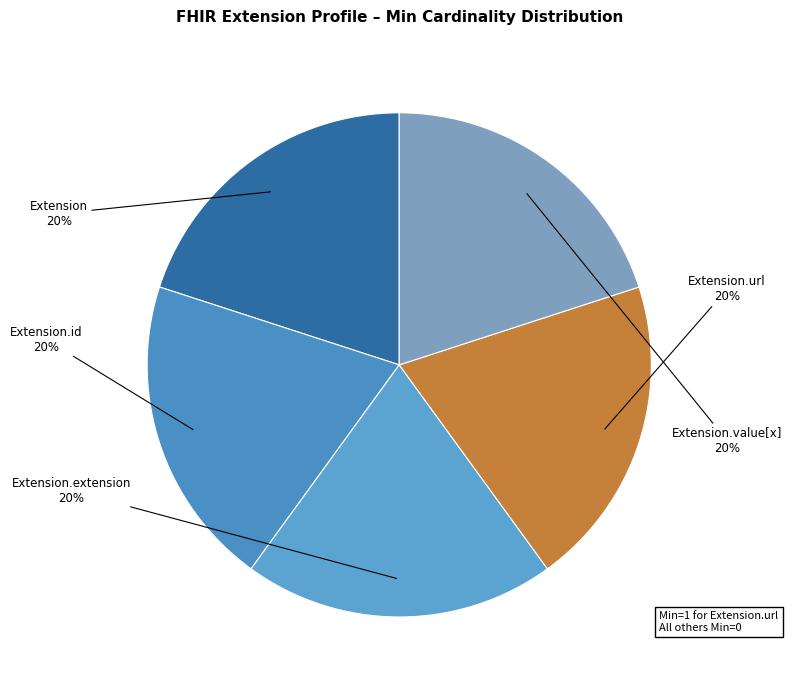

Is there any slice that represents more than half of the pie?

No